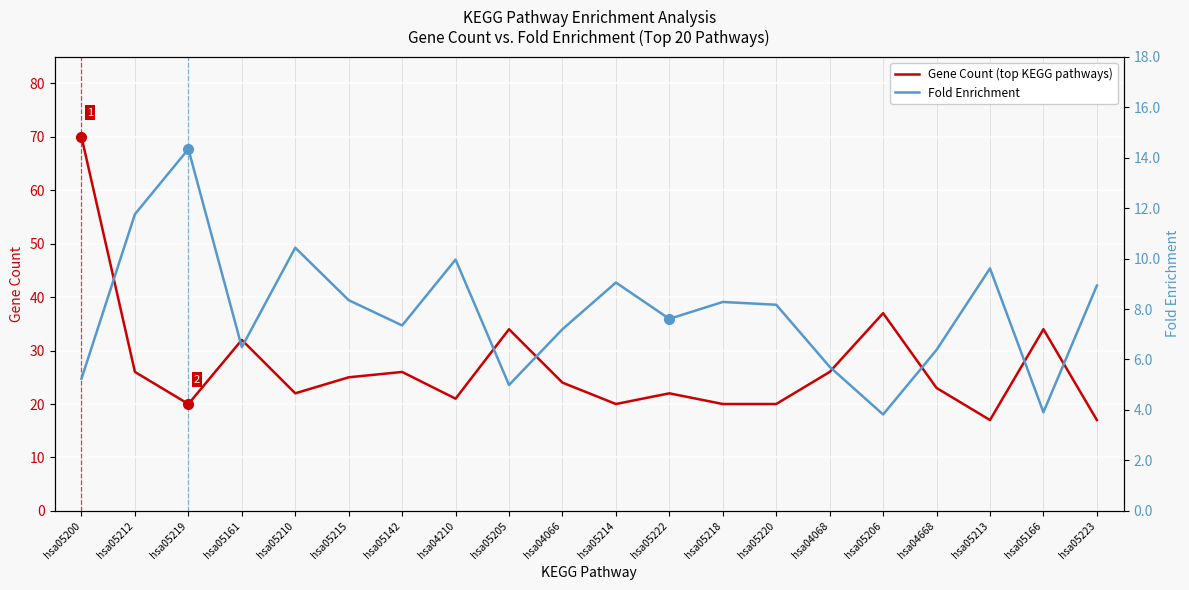

What is the label of the 8th point from the left?

hsa04210